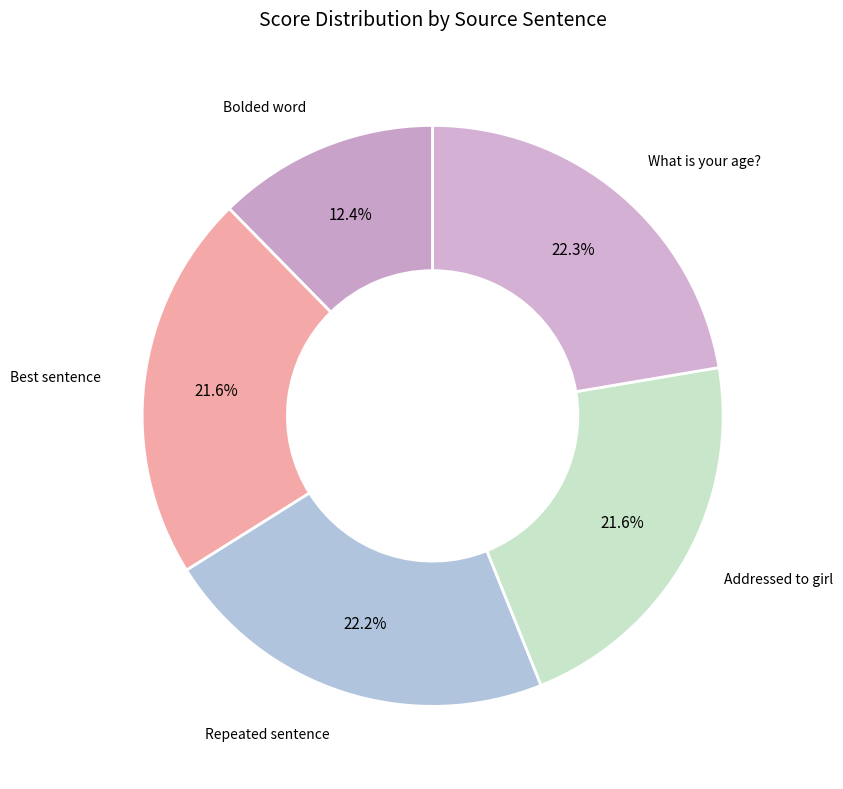

Count the number of slices in the pie.

5